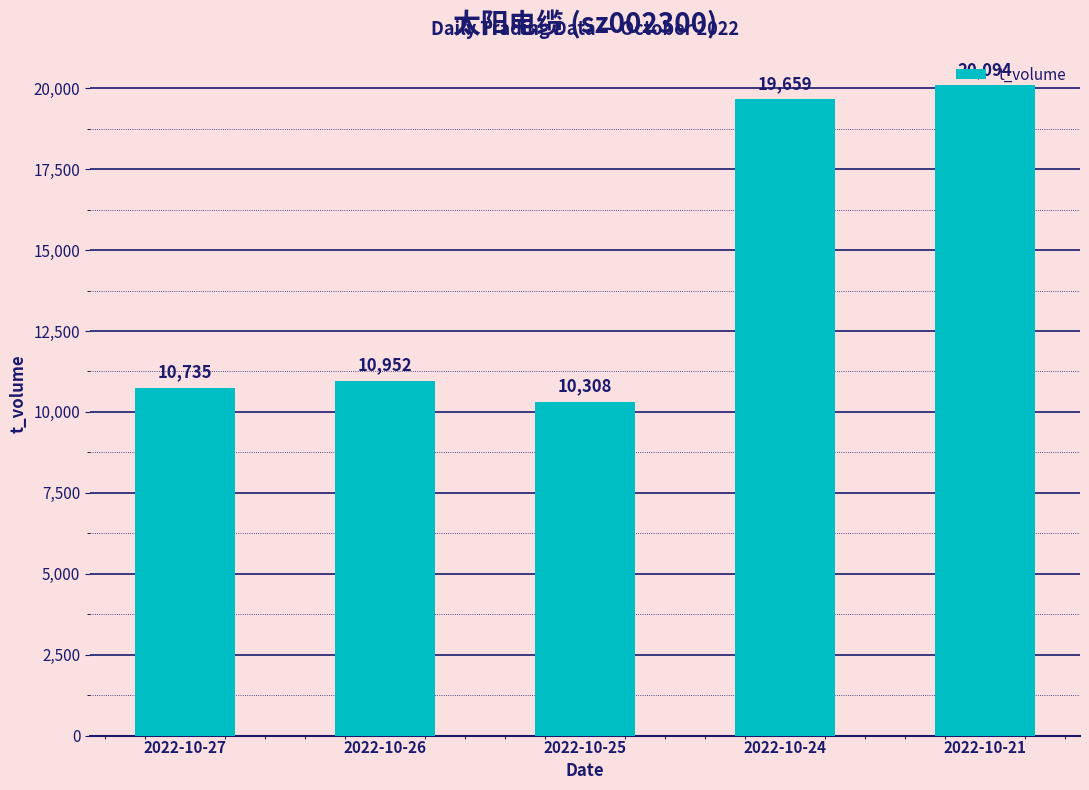

What is the ratio of the value at 2022-10-24 to the value at 2022-10-21?

1.0